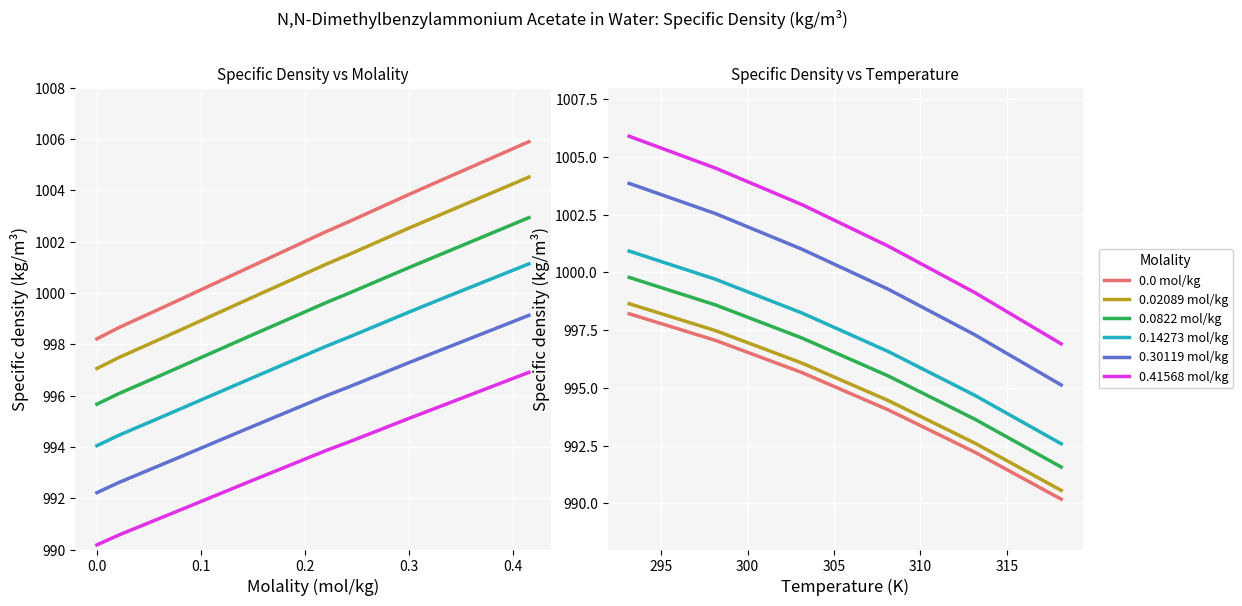

How many lines are shown in the chart?

6